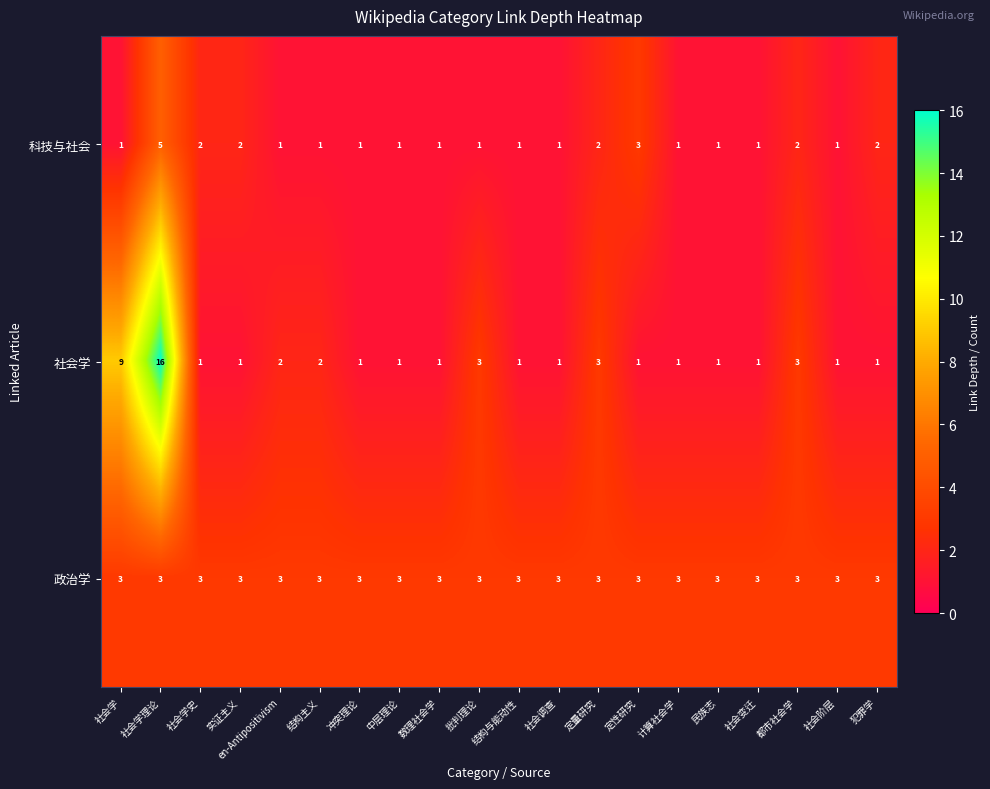

How many data points does each series have?

20